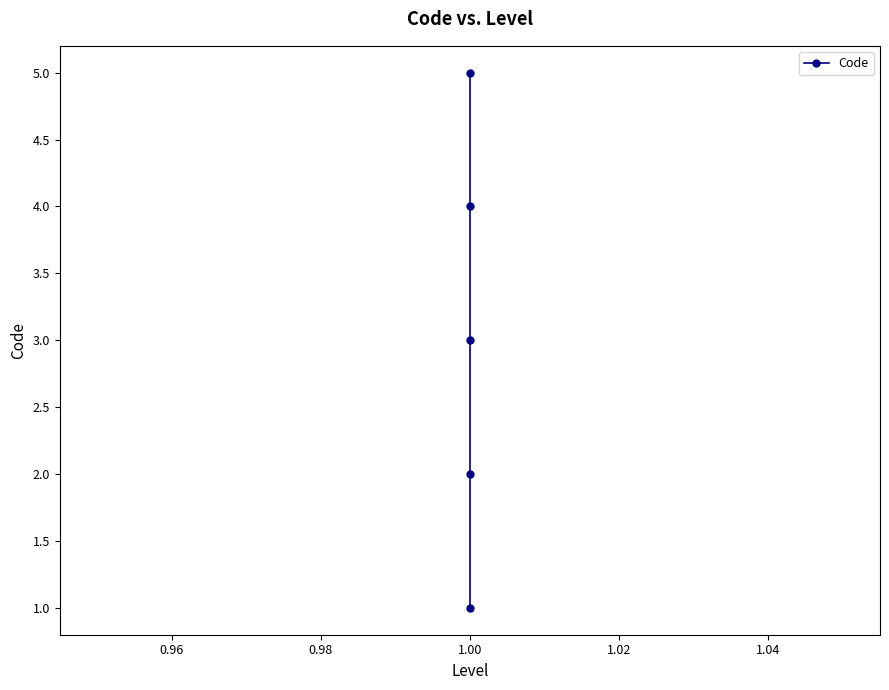

True or false: there are more than 0 points higher than both neighbors.

False